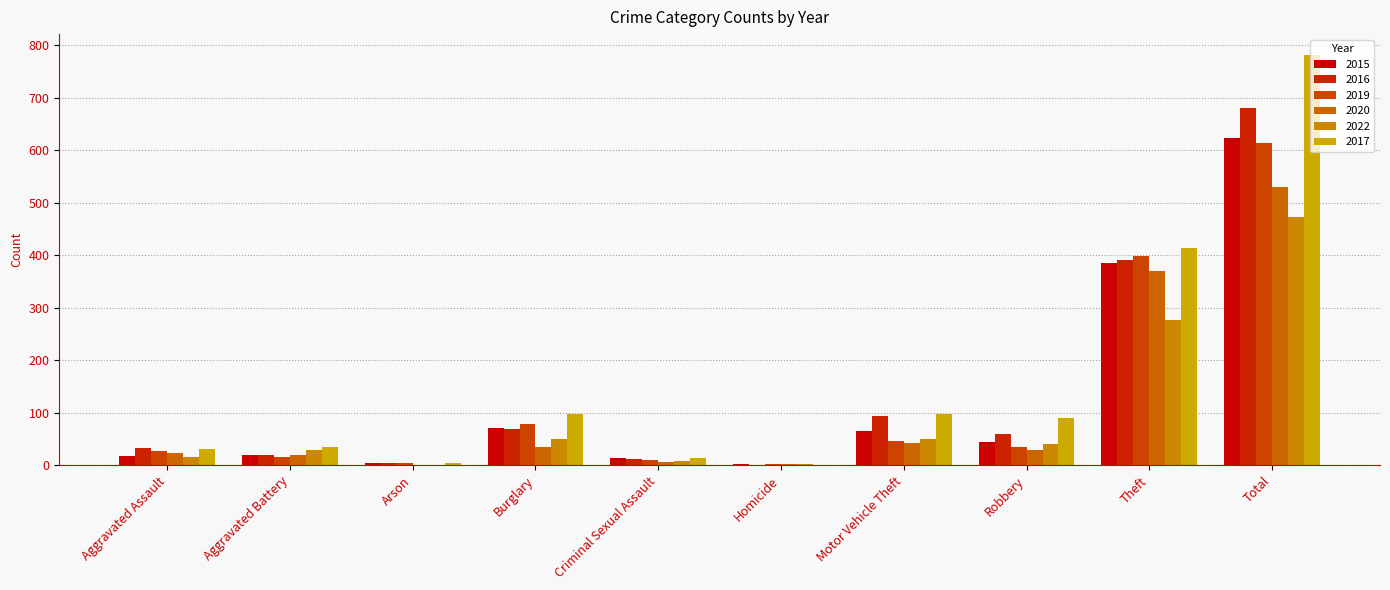

True or false: 2020 has a value of 286 at Total.

False